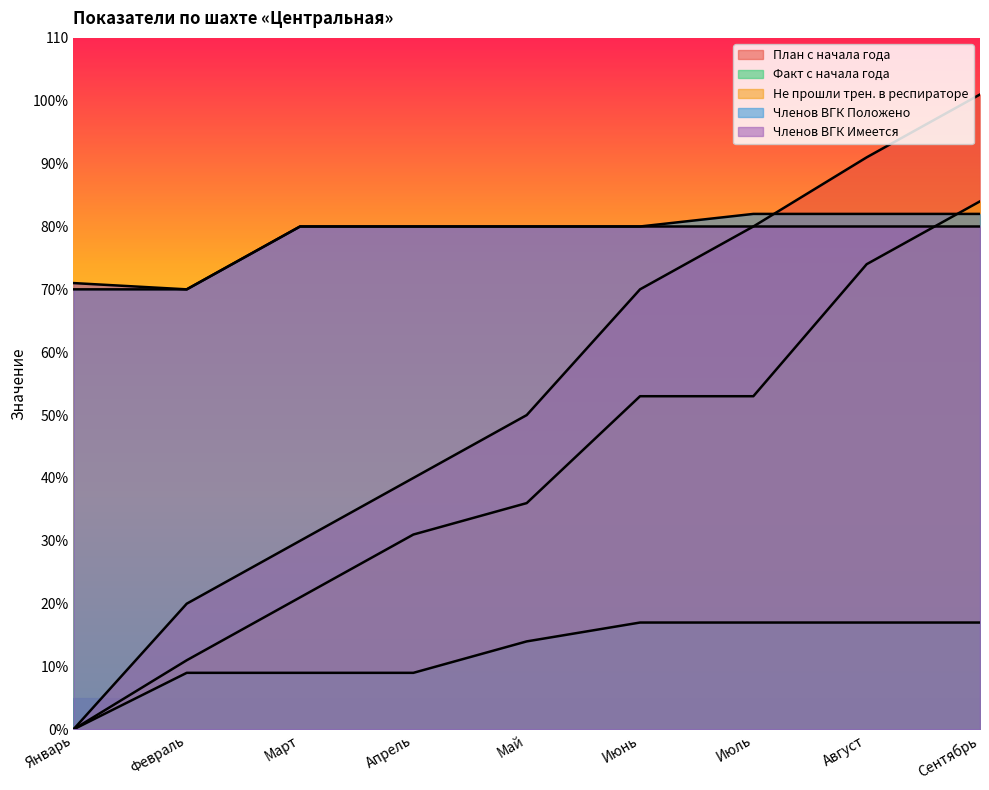

How many positive values does the План с начала года series have?

8